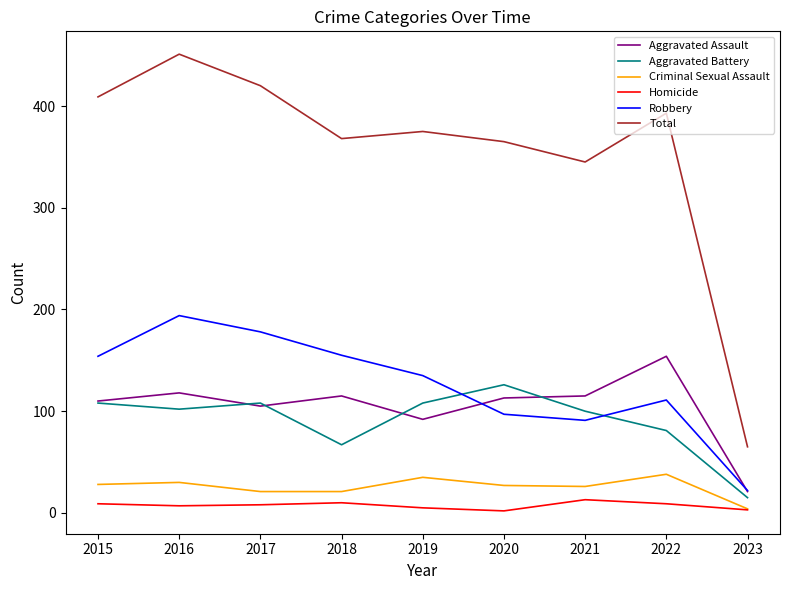

Rank the series by their maximum value, from highest to lowest.

Total, Robbery, Aggravated Assault, Aggravated Battery, Criminal Sexual Assault, Homicide